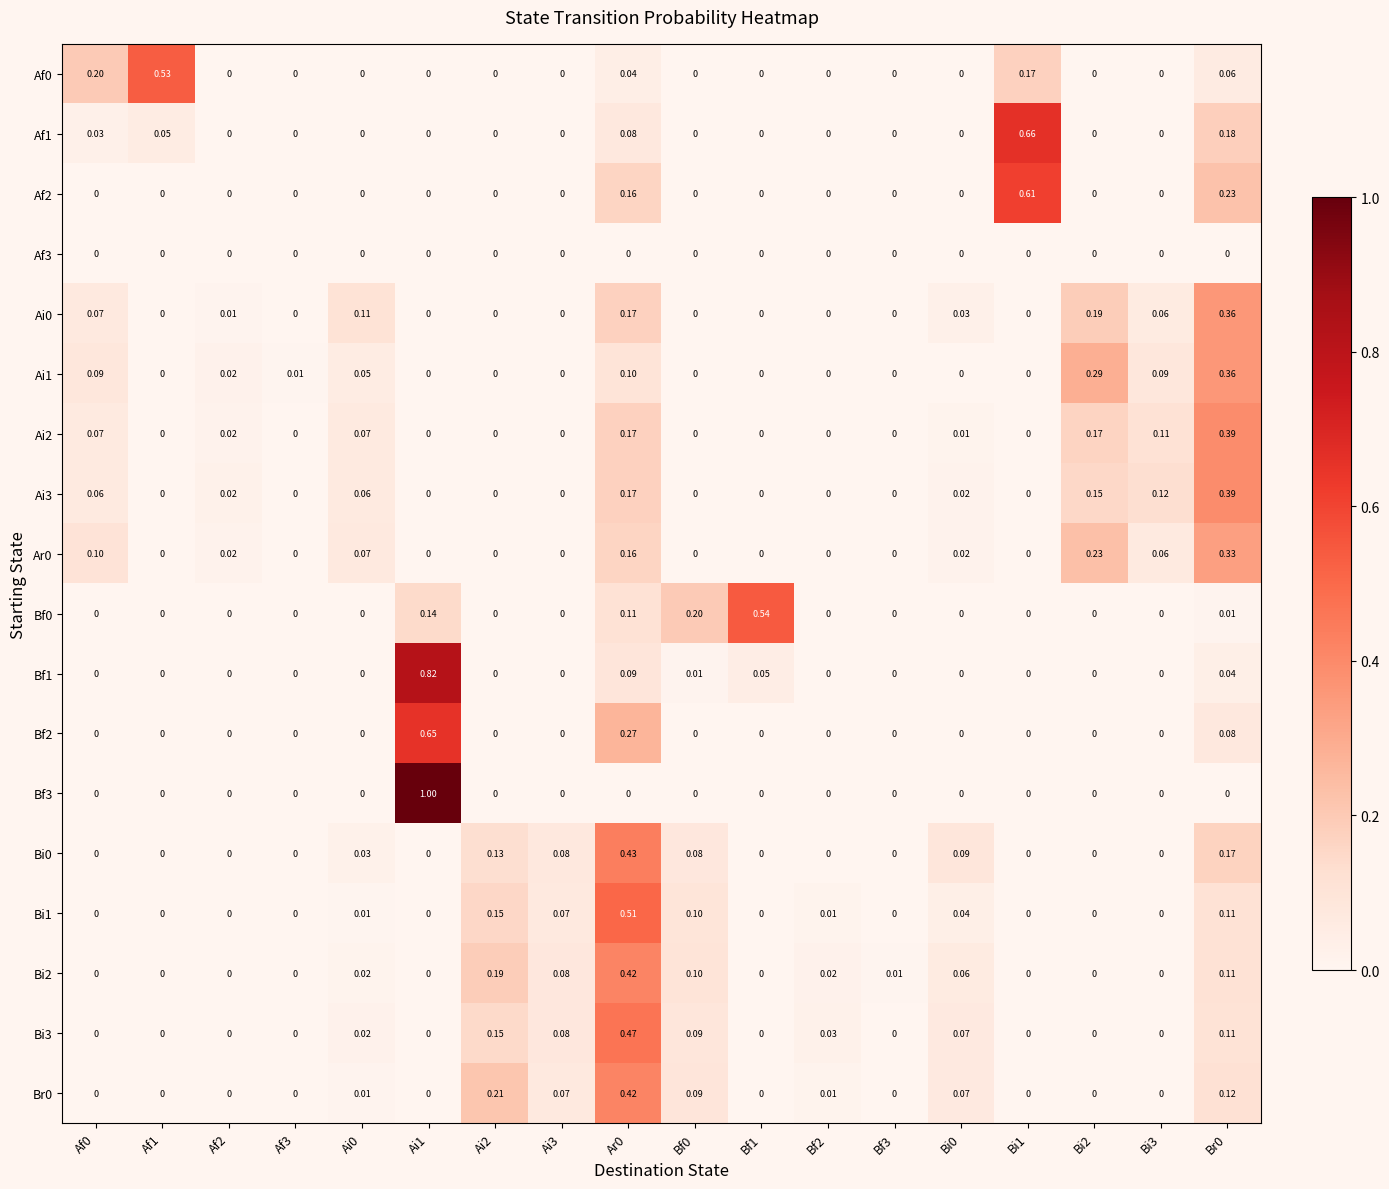

Which series has the widest spread of values?

Bf3